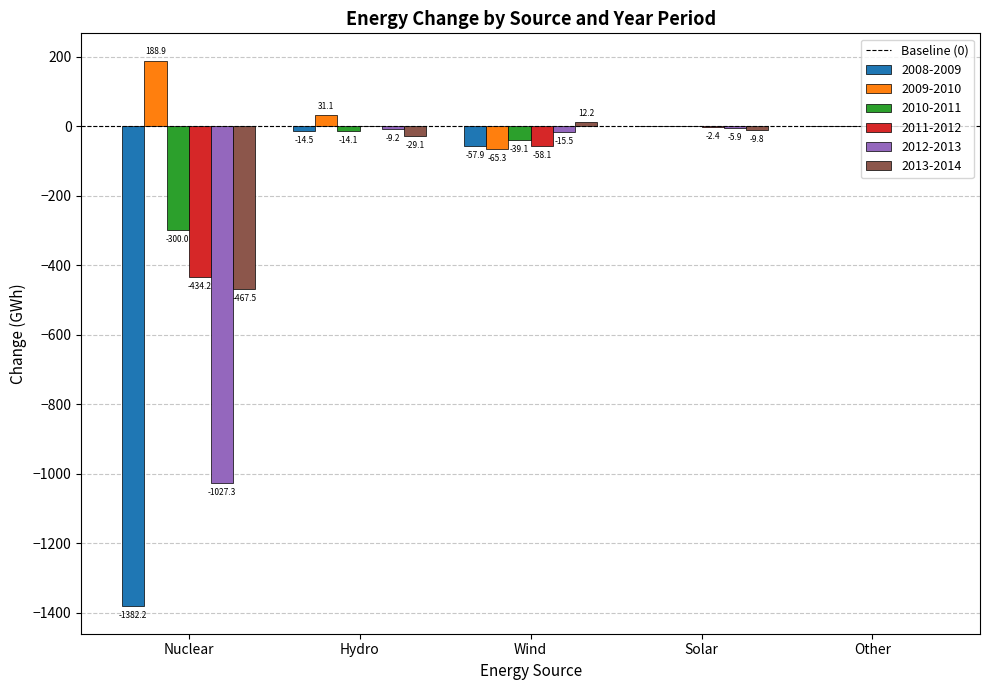

The 2010-2011 series shows 124.4 at Other. True or false?

False